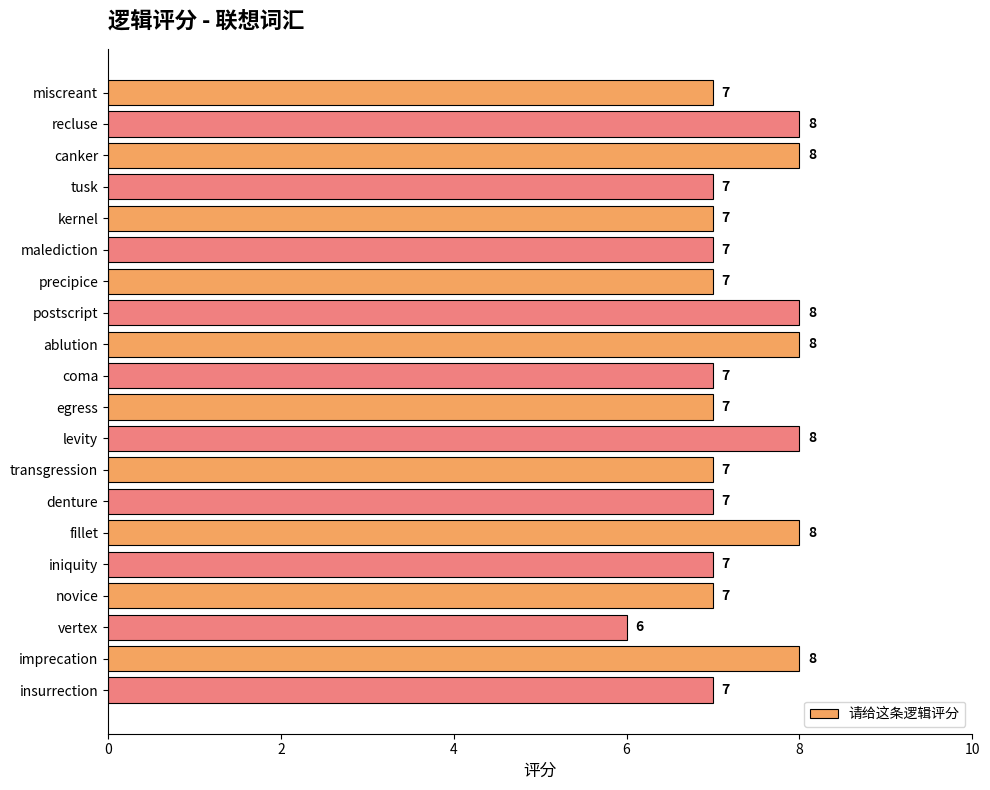

What value does the data have at fillet?

8